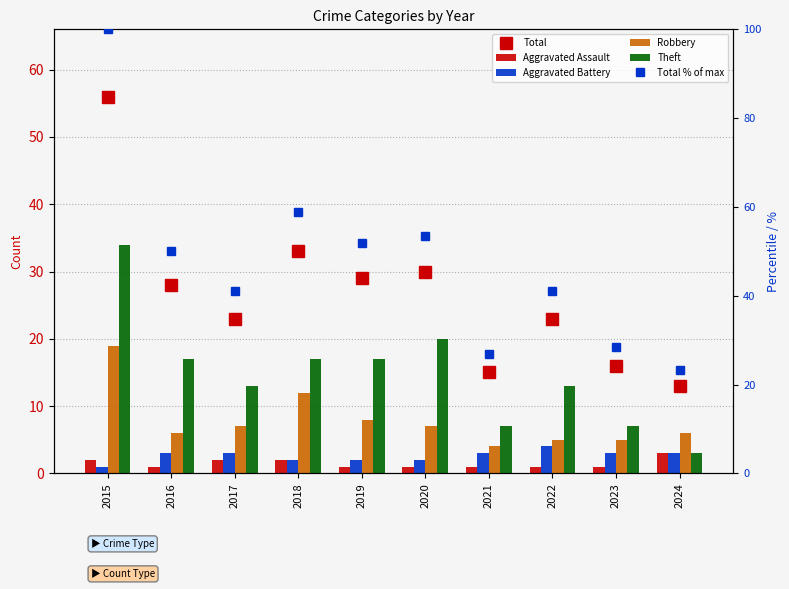

What is the approximate value of Robbery at 2016?

6.0